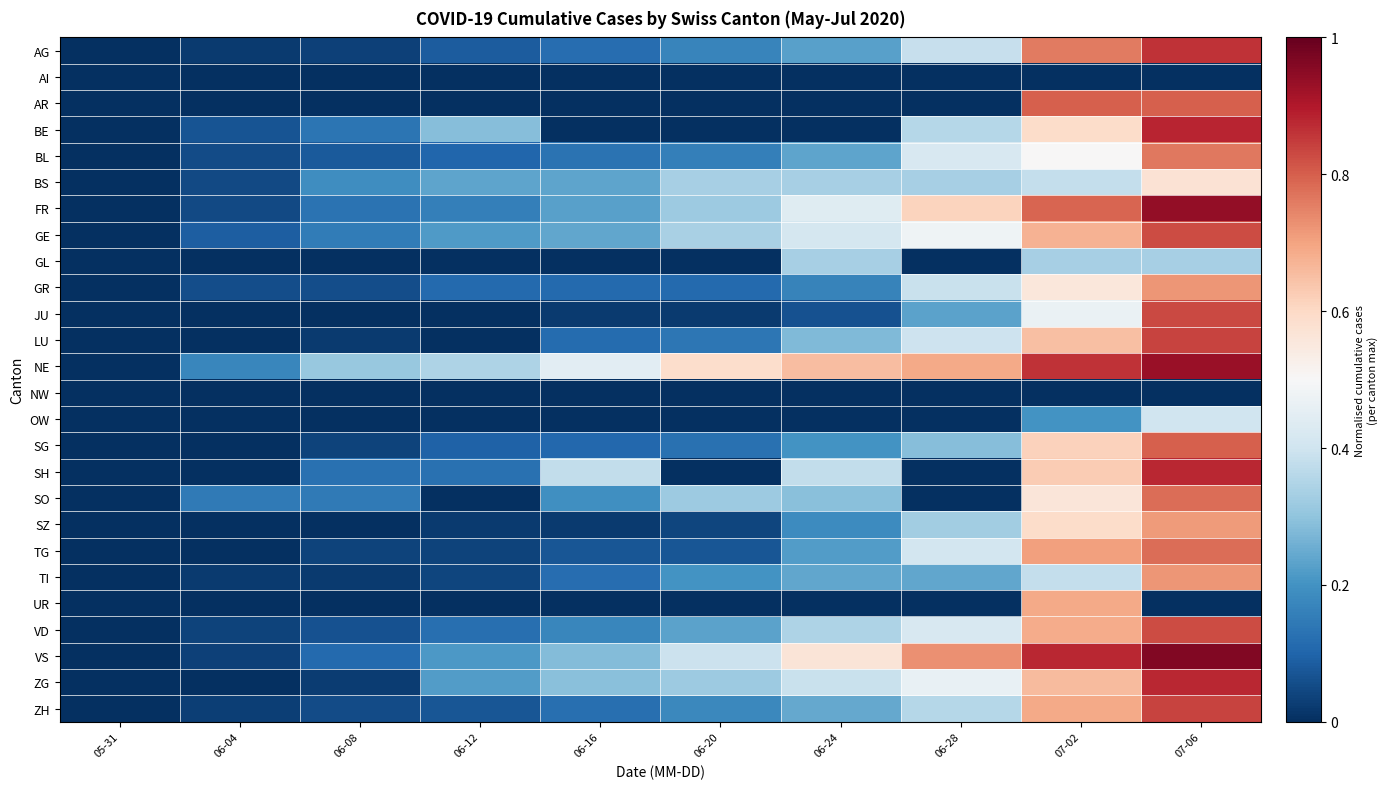

Reading right to left, list all the values displayed in this chart.

AG: 07-06=0.9	07-02=0.8	06-28=0.4	06-24=0.2	06-20=0.2	06-16=0.1	06-12=0.1	06-08=0.0	06-04=0.0	05-31=0.0
AI: 07-06=0.0	07-02=0.0	06-28=0.0	06-24=0.0	06-20=0.0	06-16=0.0	06-12=0.0	06-08=0.0	06-04=0.0	05-31=0.0
AR: 07-06=0.8	07-02=0.8	06-28=0.0	06-24=0.0	06-20=0.0	06-16=0.0	06-12=0.0	06-08=0.0	06-04=0.0	05-31=0.0
BE: 07-06=0.9	07-02=0.6	06-28=0.4	06-24=0.0	06-20=0.0	06-16=0.0	06-12=0.3	06-08=0.1	06-04=0.1	05-31=0.0
BL: 07-06=0.8	07-02=0.5	06-28=0.4	06-24=0.2	06-20=0.2	06-16=0.1	06-12=0.1	06-08=0.1	06-04=0.1	05-31=0.0
BS: 07-06=0.6	07-02=0.4	06-28=0.3	06-24=0.3	06-20=0.3	06-16=0.2	06-12=0.2	06-08=0.2	06-04=0.0	05-31=0.0
FR: 07-06=0.9	07-02=0.8	06-28=0.6	06-24=0.4	06-20=0.3	06-16=0.2	06-12=0.2	06-08=0.1	06-04=0.1	05-31=0.0
GE: 07-06=0.8	07-02=0.7	06-28=0.5	06-24=0.4	06-20=0.3	06-16=0.2	06-12=0.2	06-08=0.2	06-04=0.1	05-31=0.0
GL: 07-06=0.3	07-02=0.3	06-28=0.0	06-24=0.3	06-20=0.0	06-16=0.0	06-12=0.0	06-08=0.0	06-04=0.0	05-31=0.0
GR: 07-06=0.7	07-02=0.6	06-28=0.4	06-24=0.2	06-20=0.1	06-16=0.1	06-12=0.1	06-08=0.1	06-04=0.1	05-31=0.0
JU: 07-06=0.8	07-02=0.5	06-28=0.2	06-24=0.1	06-20=0.0	06-16=0.0	06-12=0.0	06-08=0.0	06-04=0.0	05-31=0.0
LU: 07-06=0.8	07-02=0.7	06-28=0.4	06-24=0.3	06-20=0.1	06-16=0.1	06-12=0.0	06-08=0.0	06-04=0.0	05-31=0.0
NE: 07-06=0.9	07-02=0.9	06-28=0.7	06-24=0.7	06-20=0.6	06-16=0.4	06-12=0.3	06-08=0.3	06-04=0.2	05-31=0.0
NW: 07-06=0.0	07-02=0.0	06-28=0.0	06-24=0.0	06-20=0.0	06-16=0.0	06-12=0.0	06-08=0.0	06-04=0.0	05-31=0.0
OW: 07-06=0.4	07-02=0.2	06-28=0.0	06-24=0.0	06-20=0.0	06-16=0.0	06-12=0.0	06-08=0.0	06-04=0.0	05-31=0.0
SG: 07-06=0.8	07-02=0.6	06-28=0.3	06-24=0.2	06-20=0.1	06-16=0.1	06-12=0.1	06-08=0.0	06-04=0.0	05-31=0.0
SH: 07-06=0.9	07-02=0.6	06-28=0.0	06-24=0.4	06-20=0.0	06-16=0.4	06-12=0.1	06-08=0.1	06-04=0.0	05-31=0.0
SO: 07-06=0.8	07-02=0.6	06-28=0.0	06-24=0.3	06-20=0.3	06-16=0.2	06-12=0.0	06-08=0.1	06-04=0.1	05-31=0.0
SZ: 07-06=0.7	07-02=0.6	06-28=0.3	06-24=0.2	06-20=0.0	06-16=0.0	06-12=0.0	06-08=0.0	06-04=0.0	05-31=0.0
TG: 07-06=0.8	07-02=0.7	06-28=0.4	06-24=0.2	06-20=0.1	06-16=0.1	06-12=0.0	06-08=0.0	06-04=0.0	05-31=0.0
TI: 07-06=0.7	07-02=0.4	06-28=0.2	06-24=0.2	06-20=0.2	06-16=0.1	06-12=0.0	06-08=0.0	06-04=0.0	05-31=0.0
UR: 07-06=0.0	07-02=0.7	06-28=0.0	06-24=0.0	06-20=0.0	06-16=0.0	06-12=0.0	06-08=0.0	06-04=0.0	05-31=0.0
VD: 07-06=0.8	07-02=0.7	06-28=0.4	06-24=0.3	06-20=0.2	06-16=0.2	06-12=0.1	06-08=0.1	06-04=0.0	05-31=0.0
VS: 07-06=1.0	07-02=0.9	06-28=0.7	06-24=0.6	06-20=0.4	06-16=0.3	06-12=0.2	06-08=0.1	06-04=0.0	05-31=0.0
ZG: 07-06=0.9	07-02=0.7	06-28=0.5	06-24=0.4	06-20=0.3	06-16=0.3	06-12=0.2	06-08=0.0	06-04=0.0	05-31=0.0
ZH: 07-06=0.8	07-02=0.7	06-28=0.4	06-24=0.2	06-20=0.2	06-16=0.1	06-12=0.1	06-08=0.1	06-04=0.0	05-31=0.0